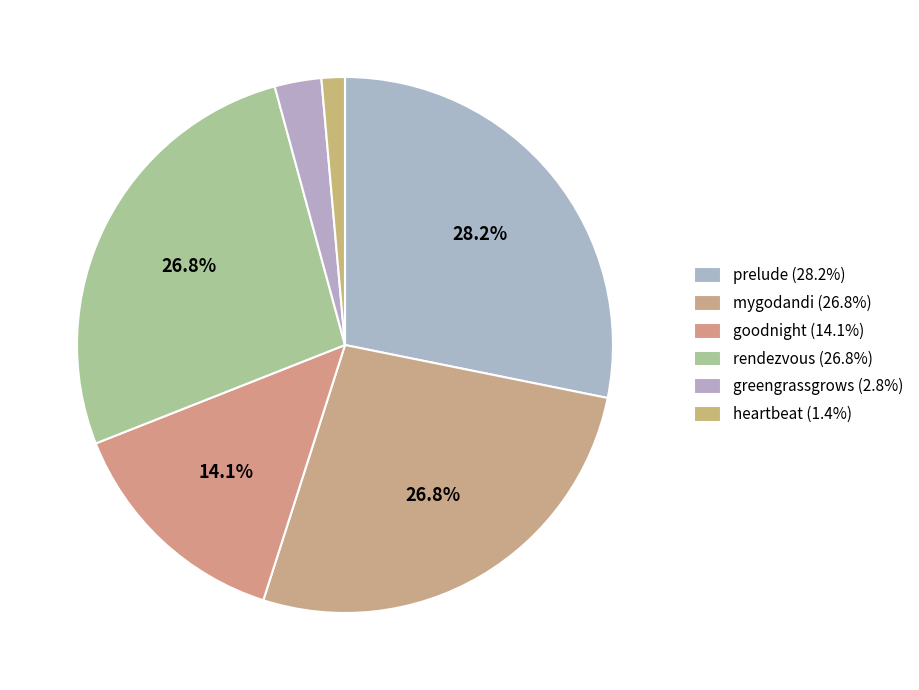

Rank the categories by value from lowest to highest.

heartbeat, greengrassgrows, goodnight, mygodandi, rendezvous, prelude